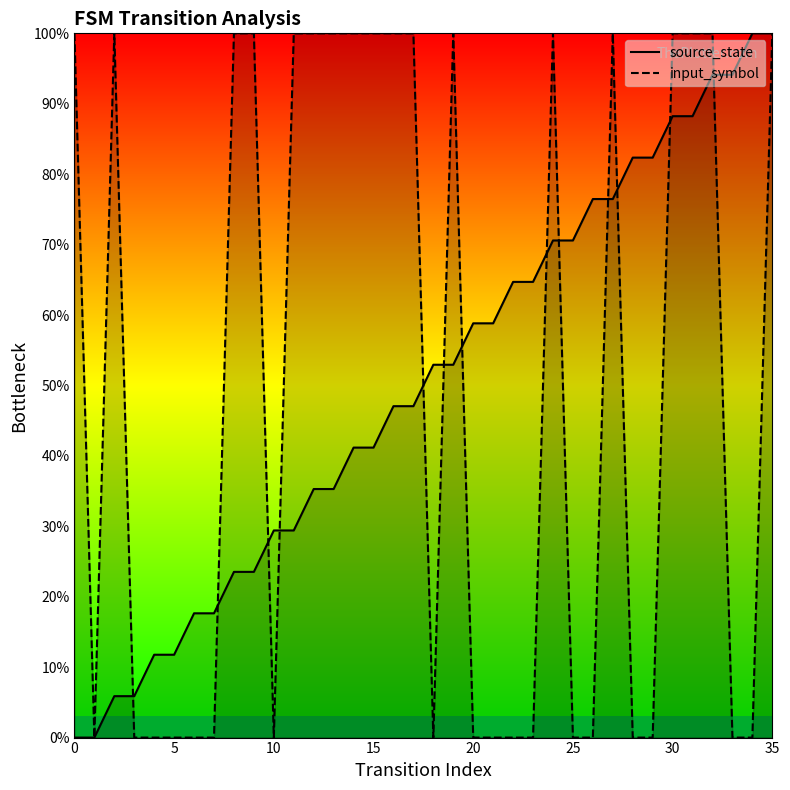

How many times do input_symbol and source_state cross each other?

13